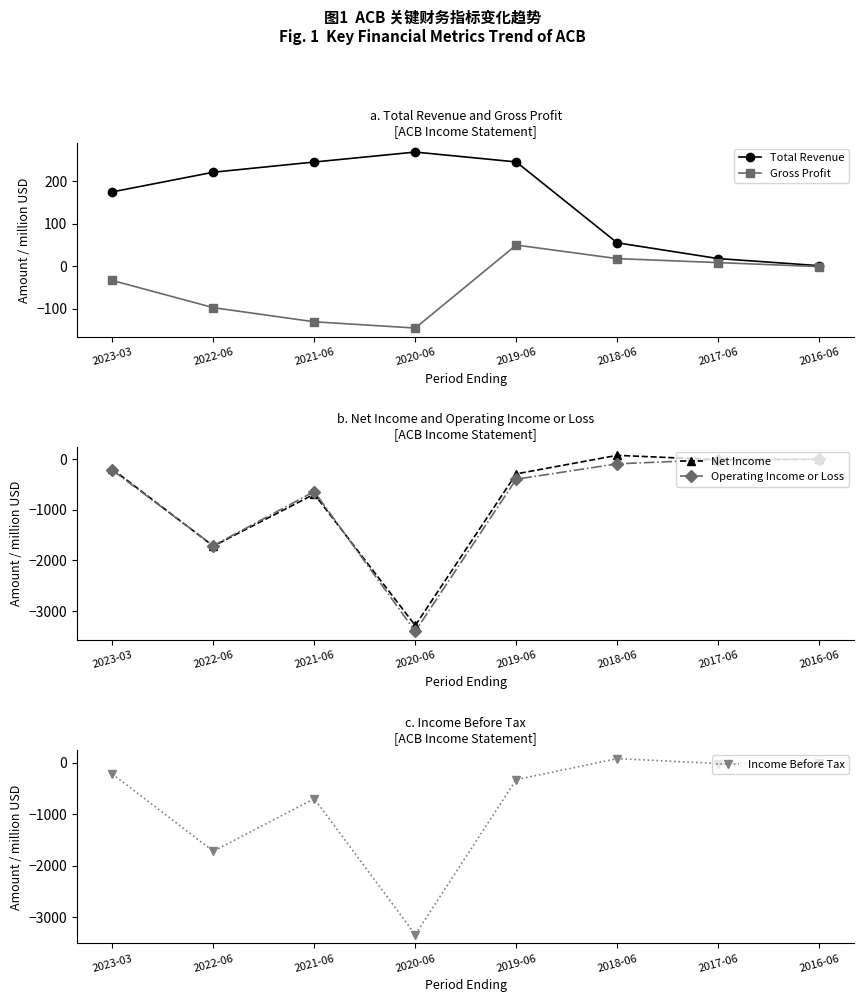

Which series ends up on top after the final intersection of Total Revenue and Net Income?

Total Revenue